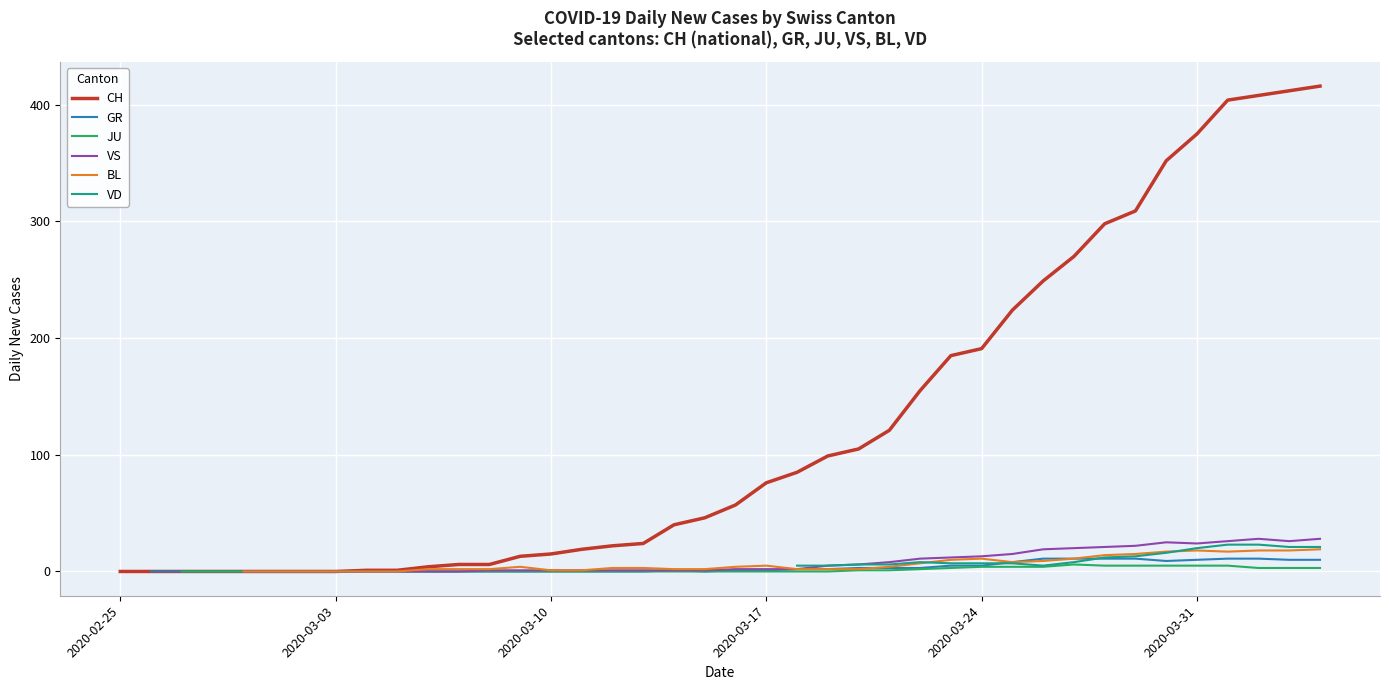

What are all the series names shown in the legend?

CH, GR, JU, VS, BL, VD